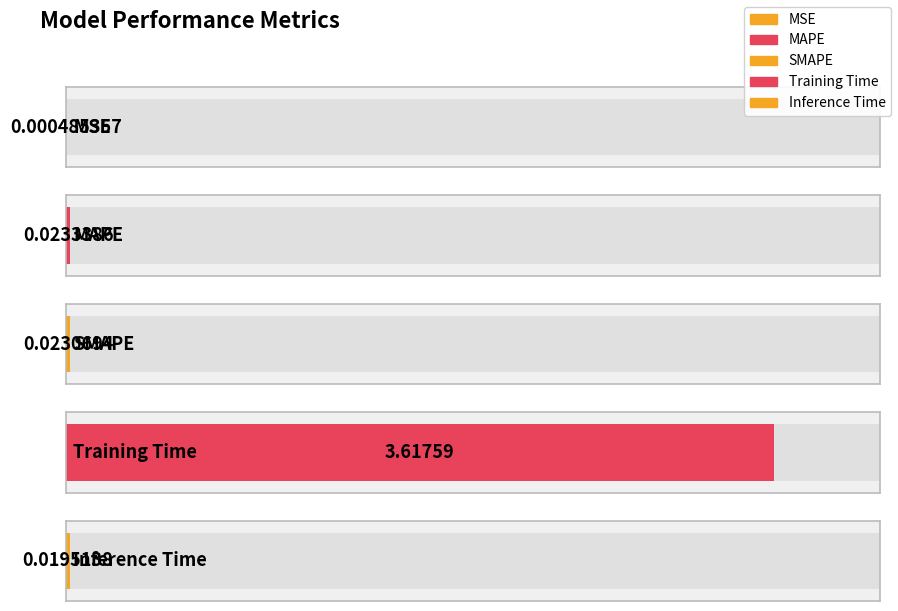

Are the bars horizontal?

Yes